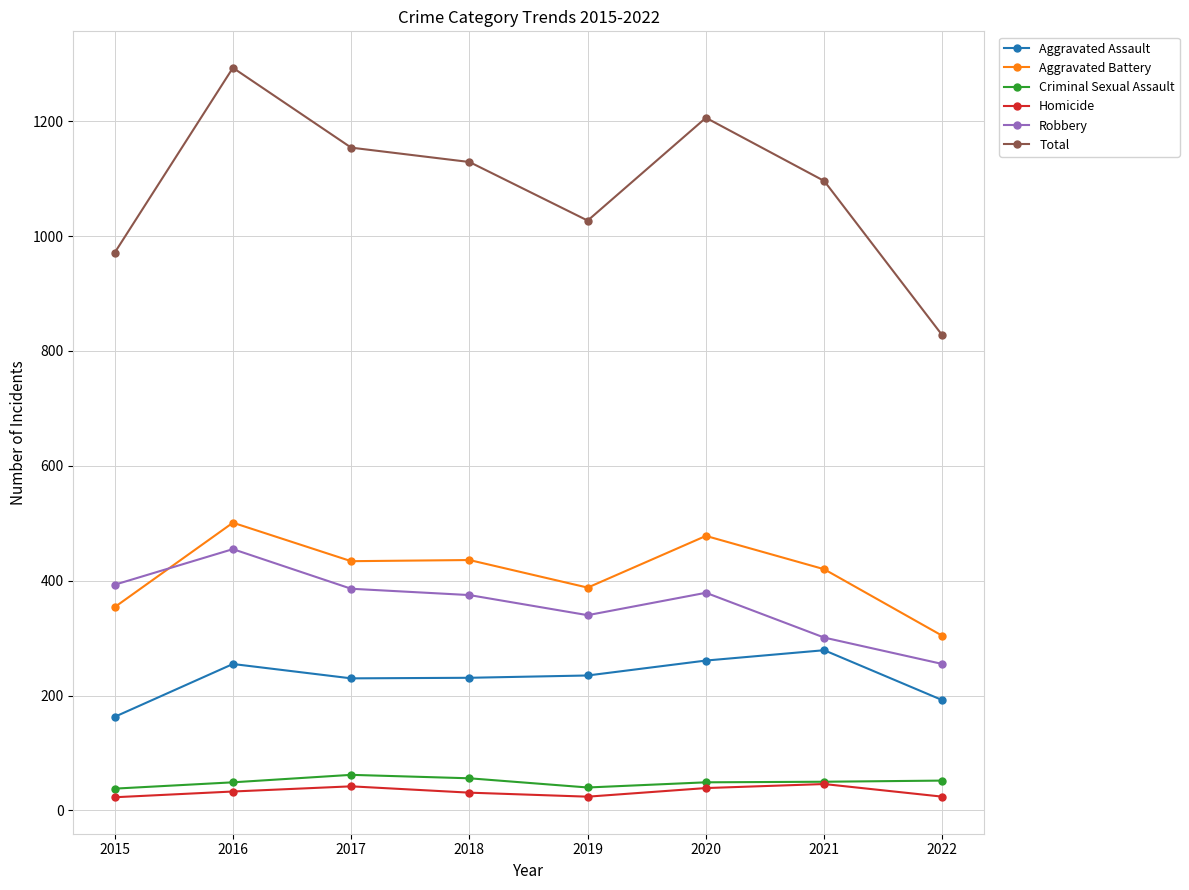

How many lines are shown in the chart?

6